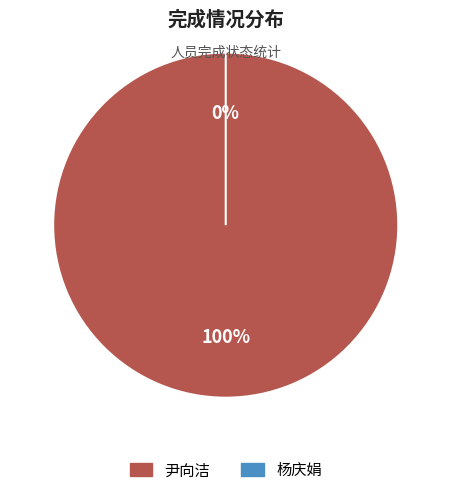

Is it true that 尹向洁 is 89% of the pie?

False